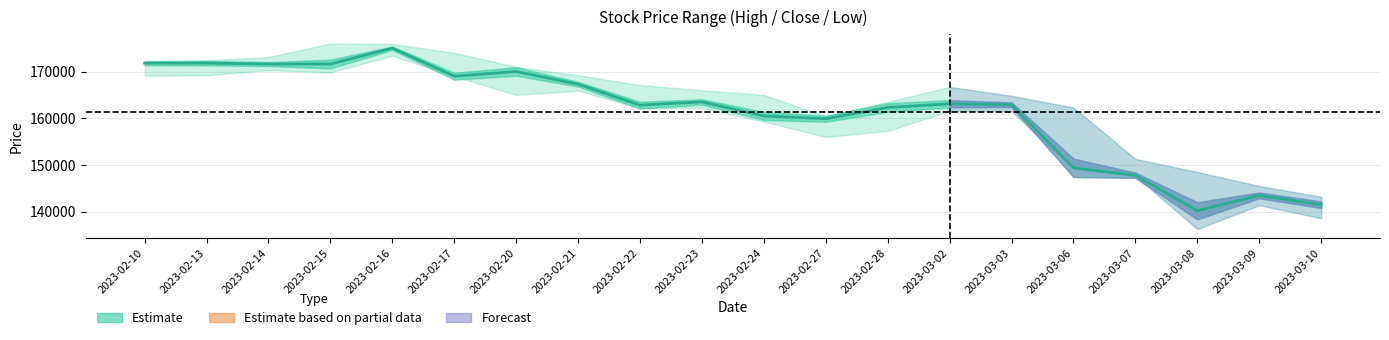

What position from the right is 2023-02-14?

18